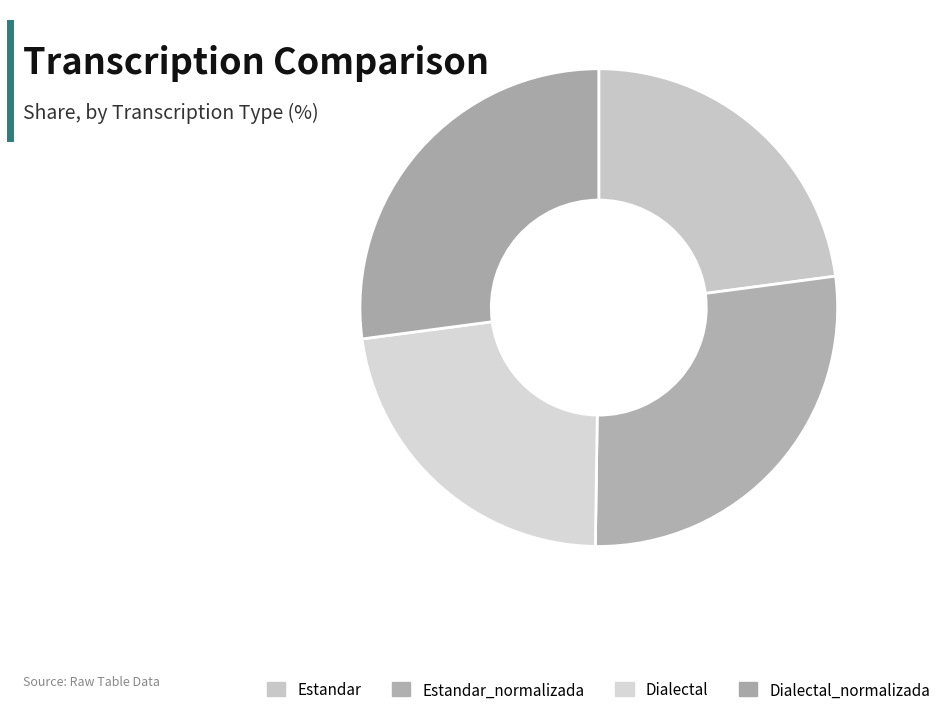

How many slices are in this pie chart?

4